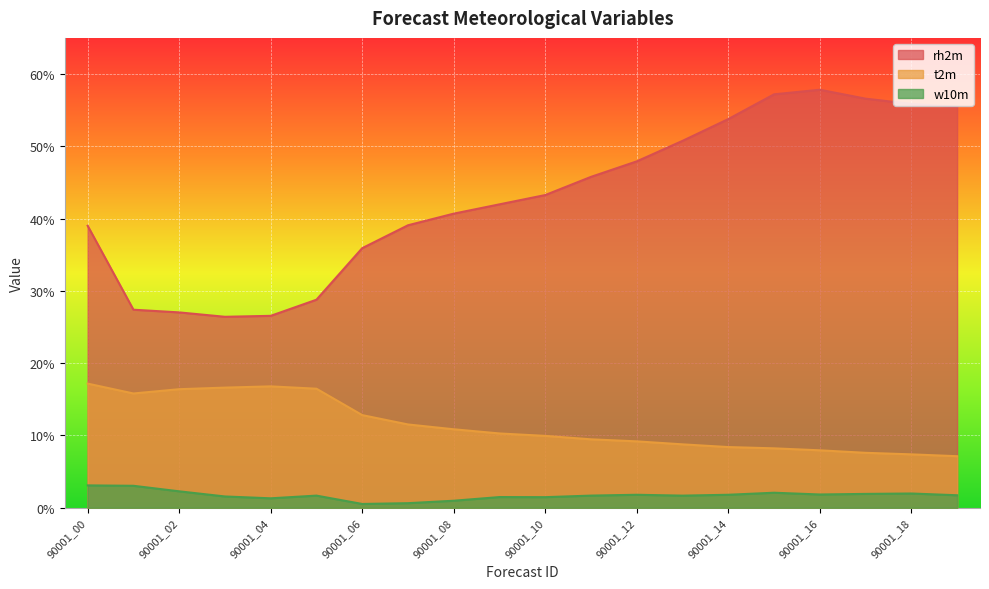

Between 90001_04 and 90001_05, which series saw the biggest shift?

rh2m